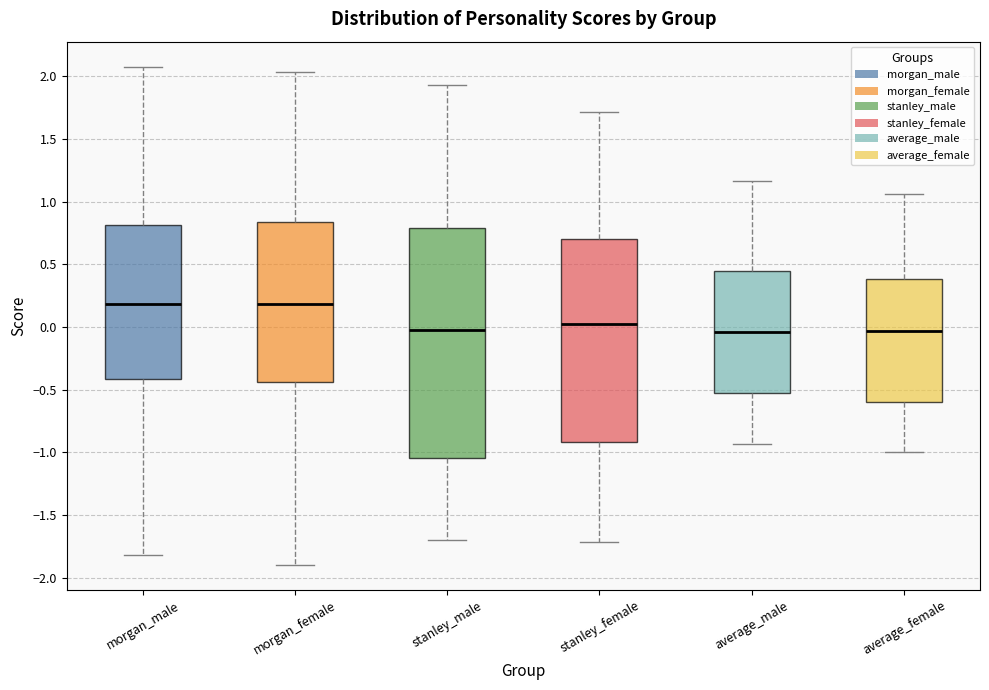

Reading left to right, transcribe this box plot: for each box, give where its median line is, the range the box spans, and where its two whiskers end, as read against the y-axis. The values are not printed on the chart, so give them approximately, as read against the axis.

morgan_male: median 0.20, box -0.40 to 0.80, whiskers -1.80 to 2.10
morgan_female: median 0.20, box -0.45 to 0.85, whiskers -1.90 to 2.05
stanley_male: median 0.00, box -1.05 to 0.80, whiskers -1.70 to 1.95
stanley_female: median 0.05, box -0.90 to 0.70, whiskers -1.70 to 1.70
average_male: median -0.05, box -0.50 to 0.45, whiskers -0.95 to 1.15
average_female: median -0.05, box -0.60 to 0.40, whiskers -1.00 to 1.05